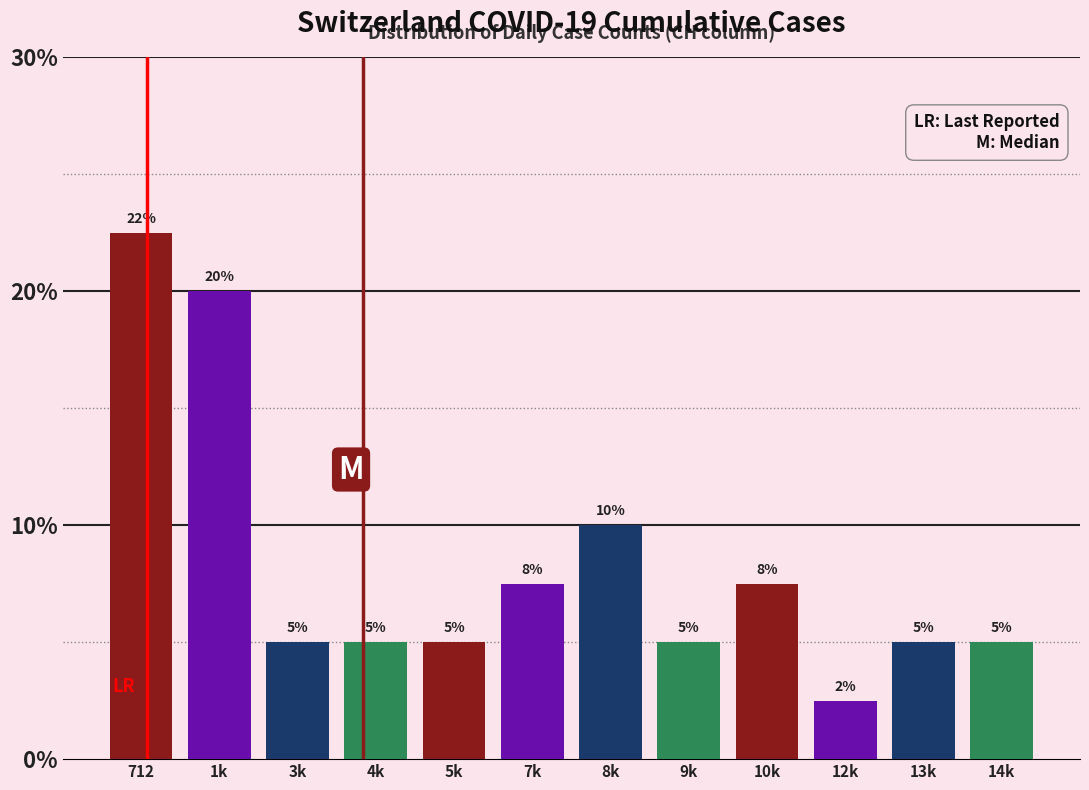

Read the value at 13k.

5.0